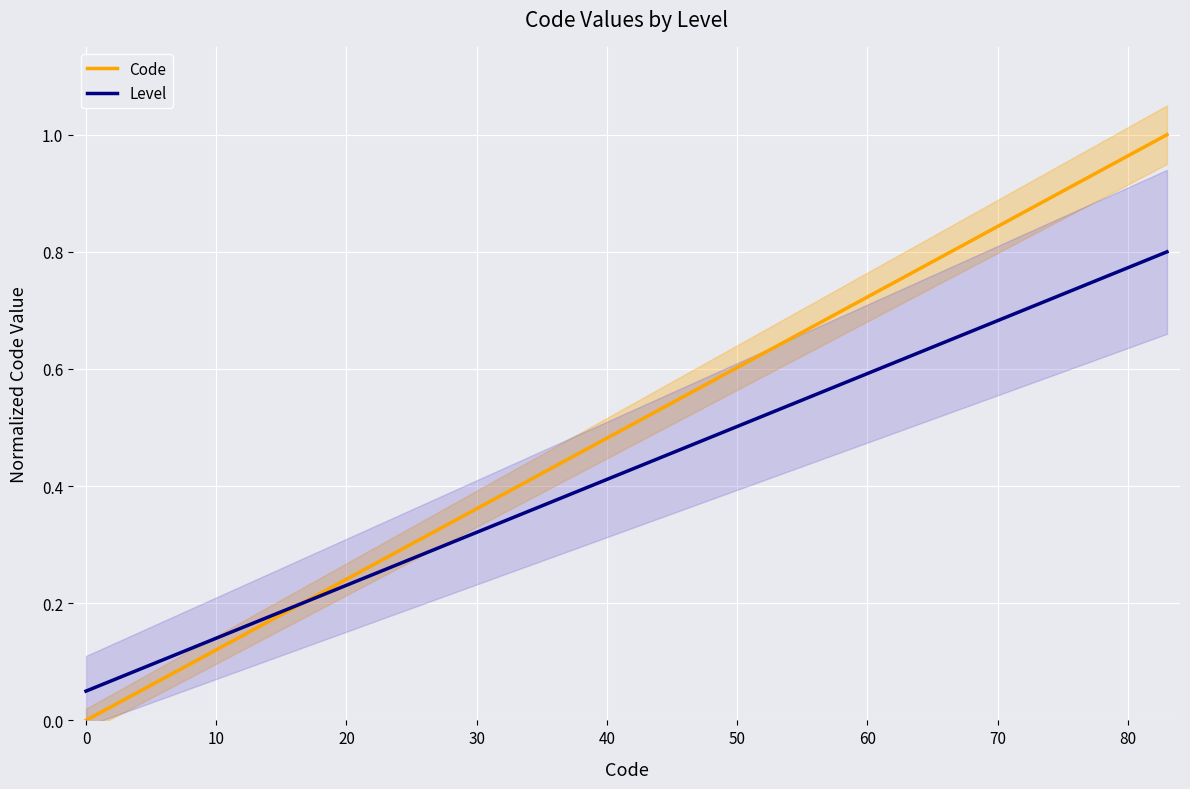

Which series ends up on top after the final intersection of Code and Level?

Code